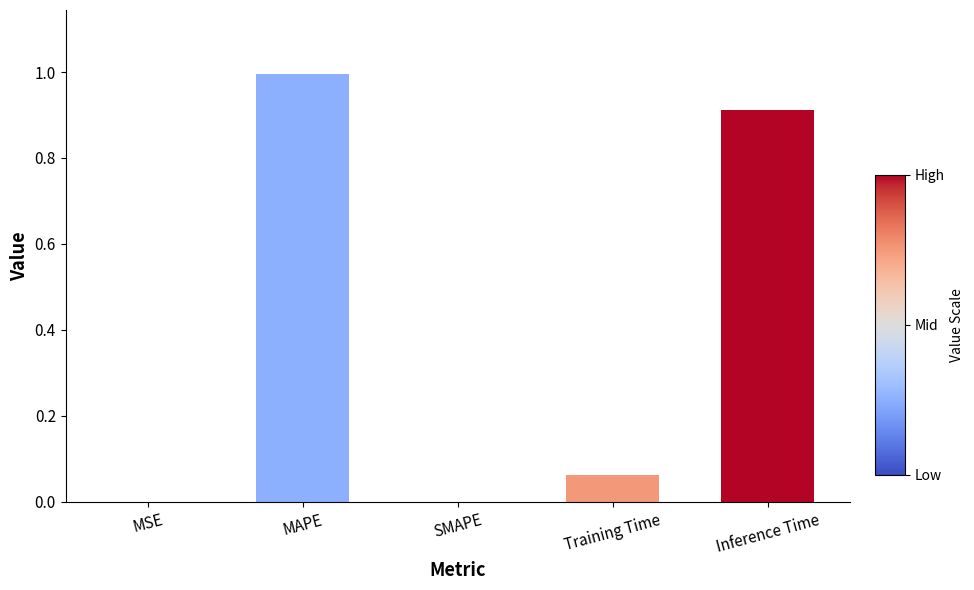

The value at MSE is 0.0. True or false?

True